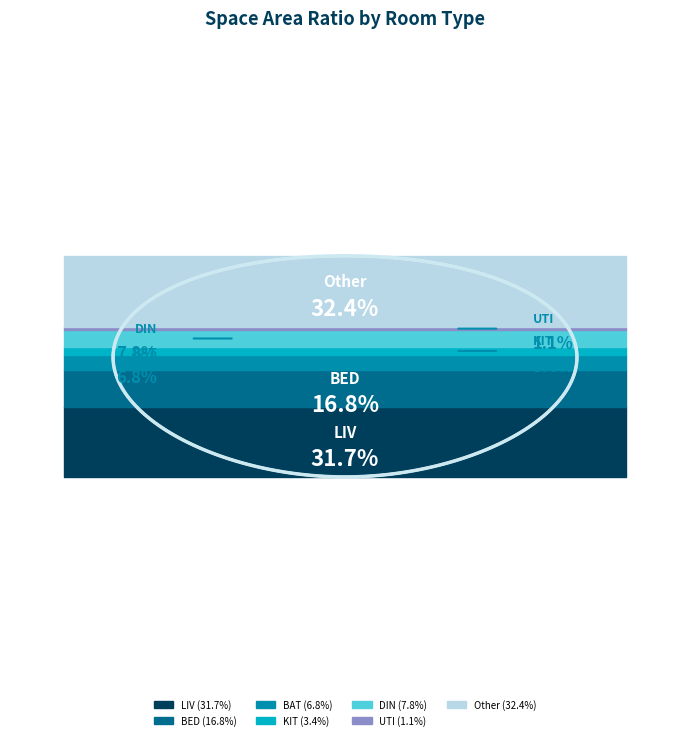

Which category has the biggest portion of the pie?

Other